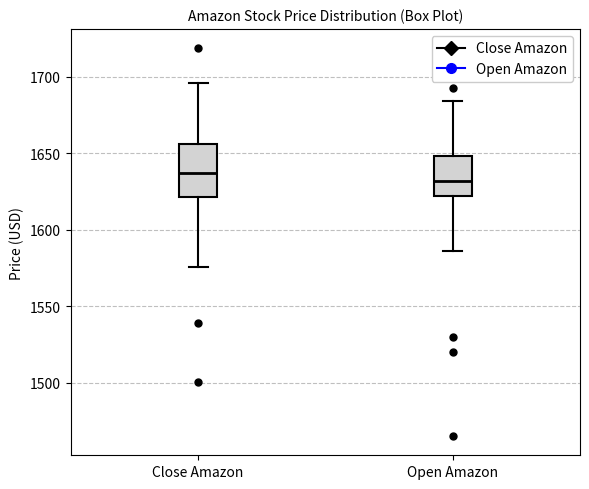

Which box has the lowest median line?

Open Amazon